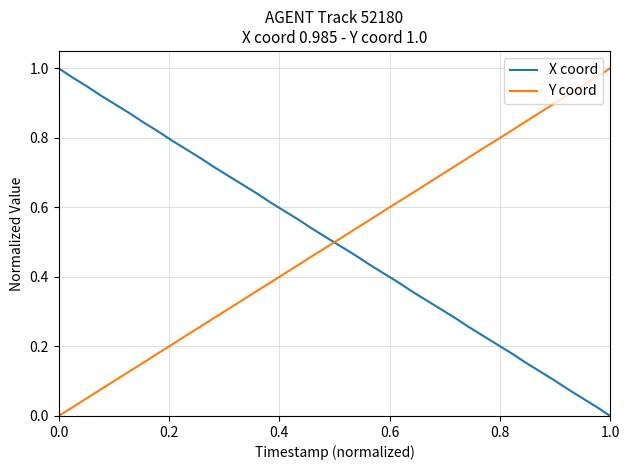

After their last crossing, which series has the higher values: X coord or Y coord?

Y coord